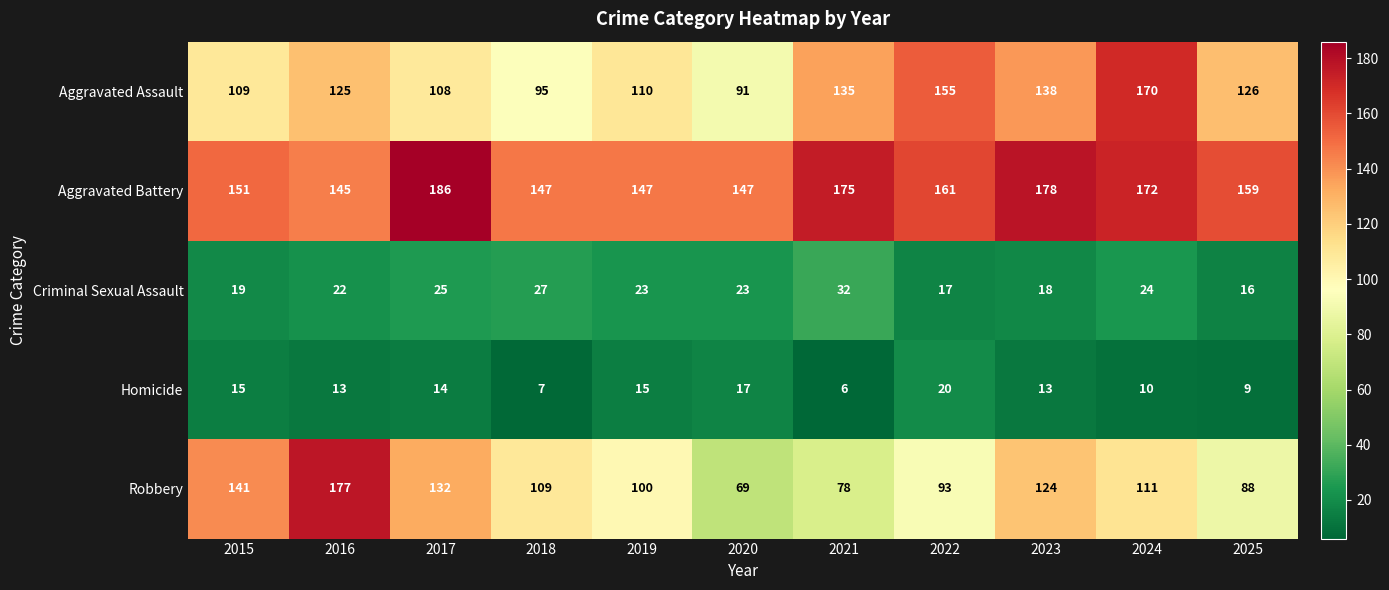

What is the highest value of the Homicide series?

20